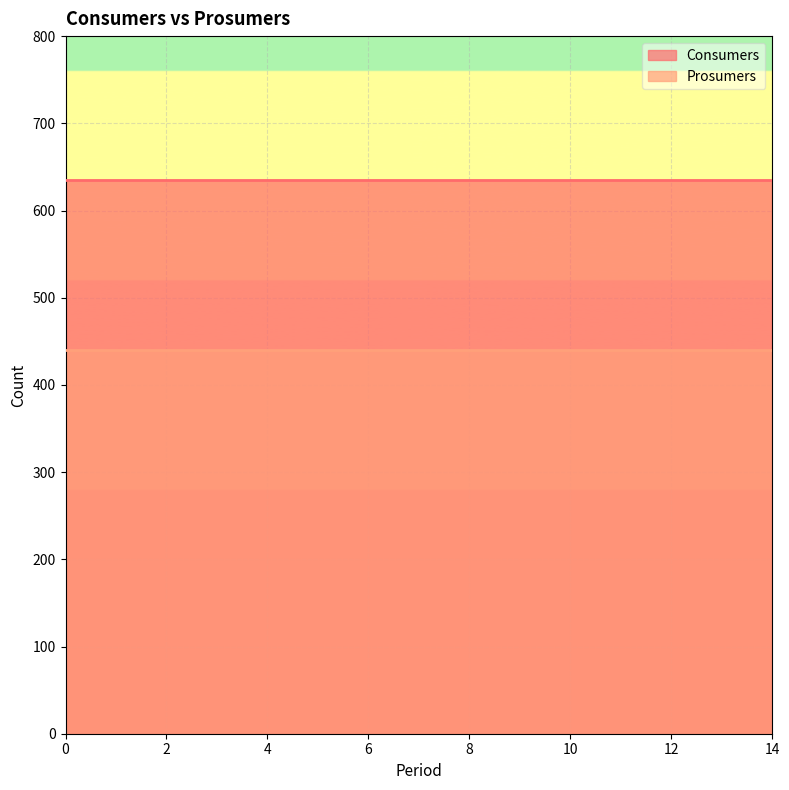

What is the maximum value shown in the chart?

635